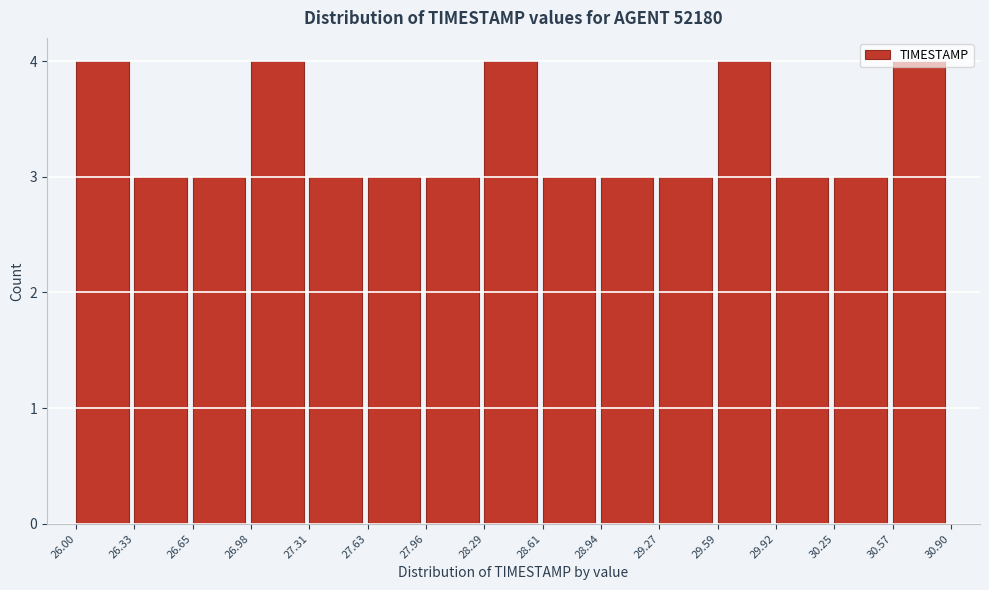

Reading left to right, list every bar in this chart as the range it spans on the x-axis followed by its height. The values are not printed on the chart, so give them approximately, as read against the axis.

26.00 to 26.33: 4
26.33 to 26.65: 3
26.65 to 26.98: 3
26.98 to 27.31: 4
27.31 to 27.63: 3
27.63 to 27.96: 3
27.96 to 28.29: 3
28.29 to 28.61: 4
28.61 to 28.94: 3
28.94 to 29.27: 3
29.27 to 29.59: 3
29.59 to 29.92: 4
29.92 to 30.25: 3
30.25 to 30.57: 3
30.57 to 30.90: 4